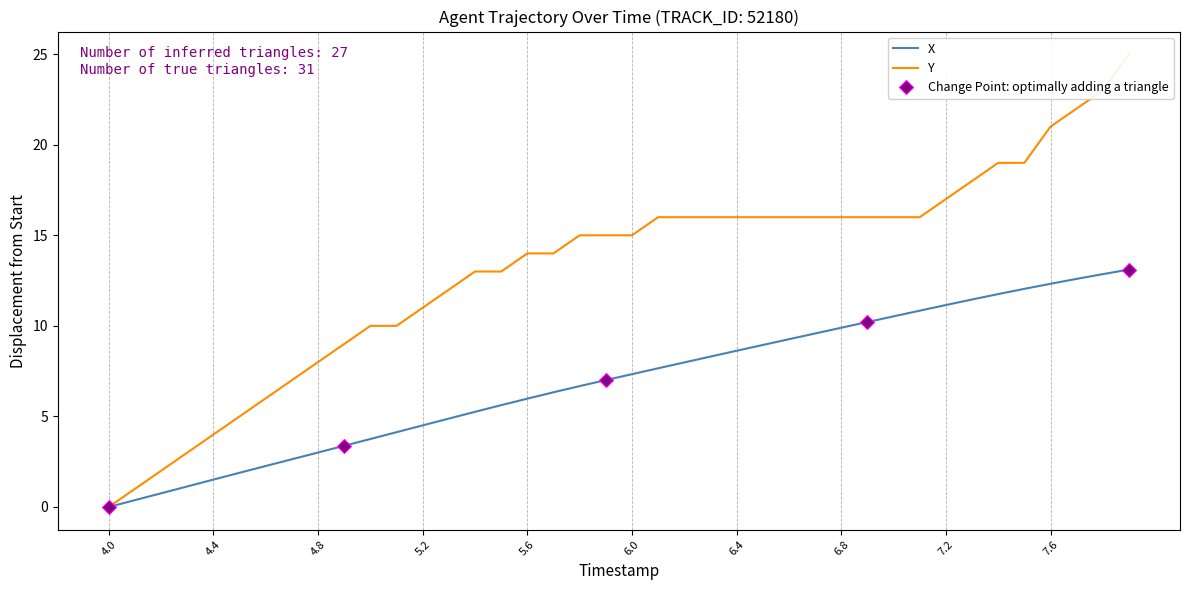

Reading right to left, what are all the values shown in this chart?

X: 13.1	12.9	12.6	12.3	12.0	11.8	11.5	11.1	10.8	10.5	10.2	9.9	9.6	9.3	8.9	8.6	8.3	8.0	7.7	7.3	7.0	6.7	6.3	6.0	5.6	5.3	4.9	4.5	4.1	3.8	3.4	3.0	2.6	2.3	1.9	1.5	1.1	0.8	0.4	0.0
Y: 25.0	23.0	22.0	21.0	19.0	19.0	18.0	17.0	16.0	16.0	16.0	16.0	16.0	16.0	16.0	16.0	16.0	16.0	16.0	15.0	15.0	15.0	14.0	14.0	13.0	13.0	12.0	11.0	10.0	10.0	9.0	8.0	7.0	6.0	5.0	4.0	3.0	2.0	1.0	0.0